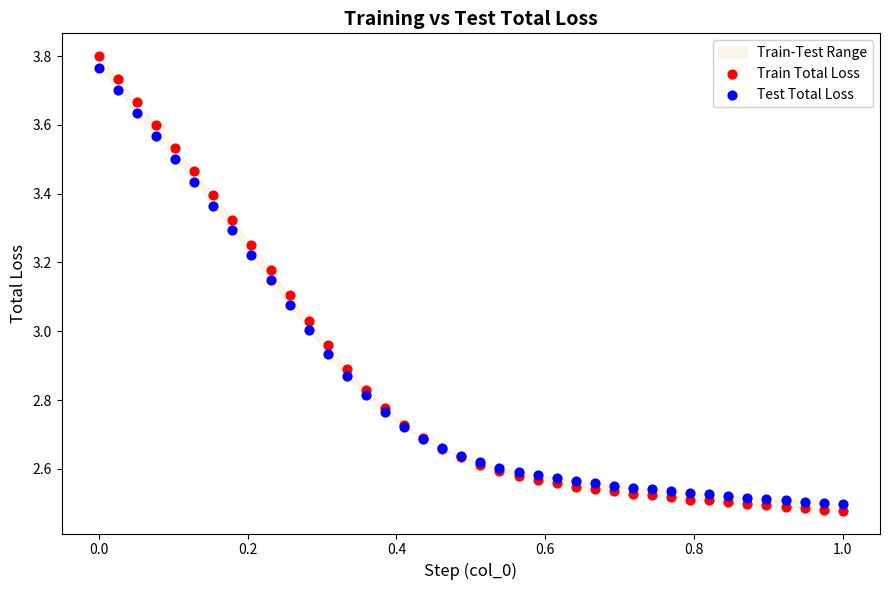

Which series reaches the minimum Y coordinate?

Train Total Loss